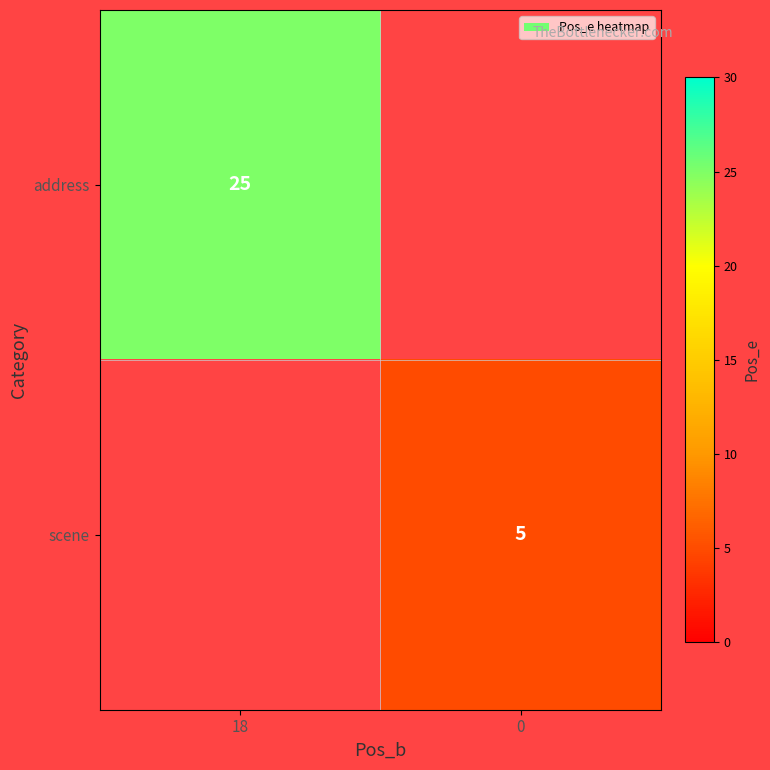

Which category has the highest value across all series?

18